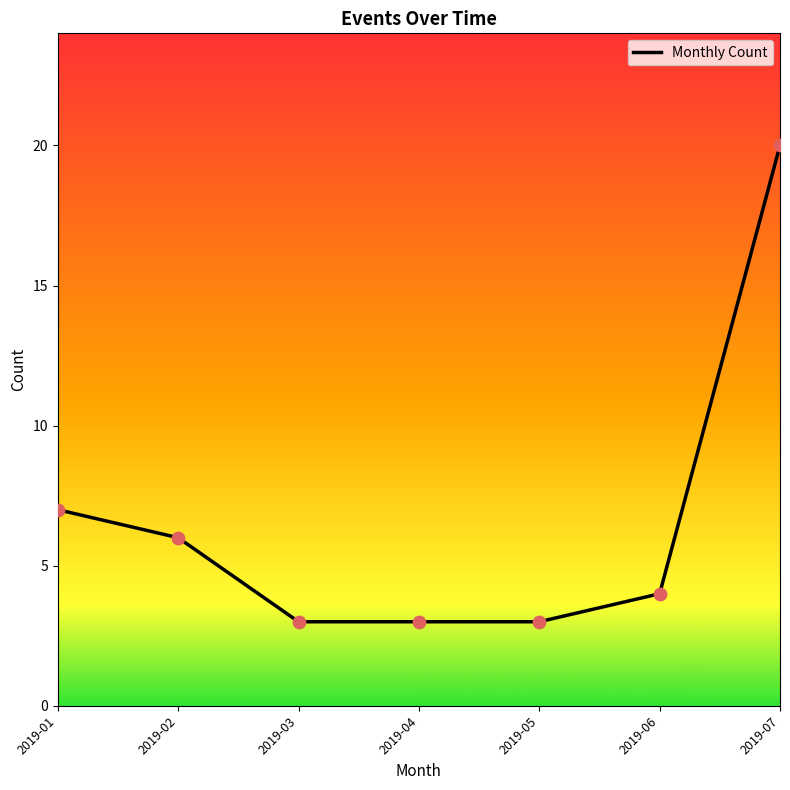

What is the ratio of the value at 2019-02 to the value at 2019-06?

1.5